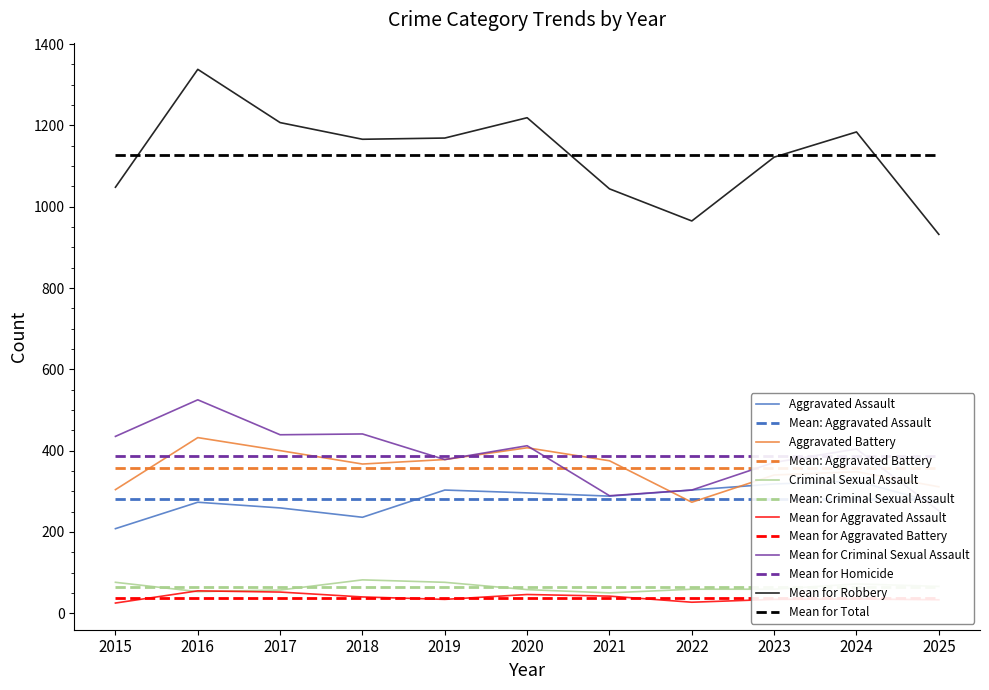

Is the value of Aggravated Assault at 2025 greater than the value of Aggravated Battery at 2021?

No